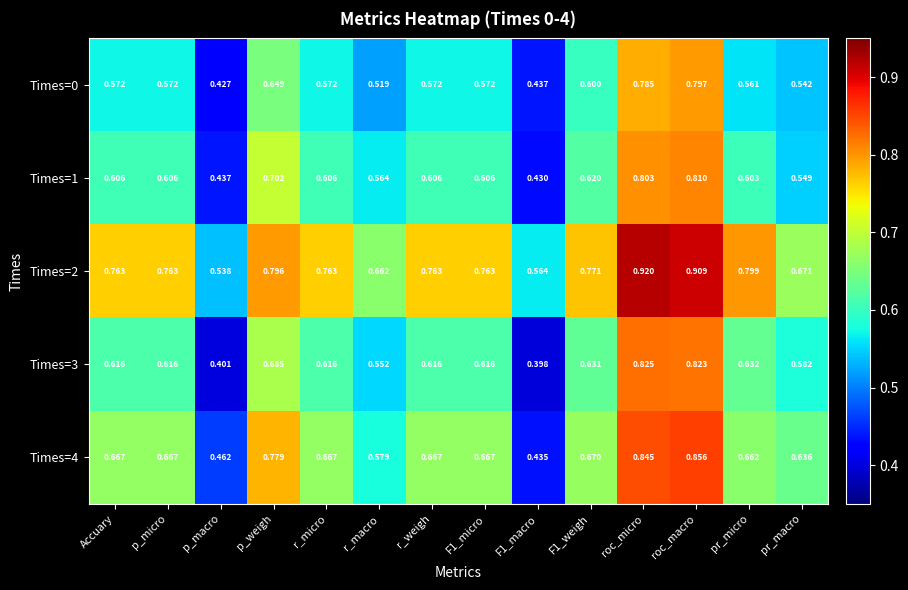

At how many categories does at least one series exceed 0?

14